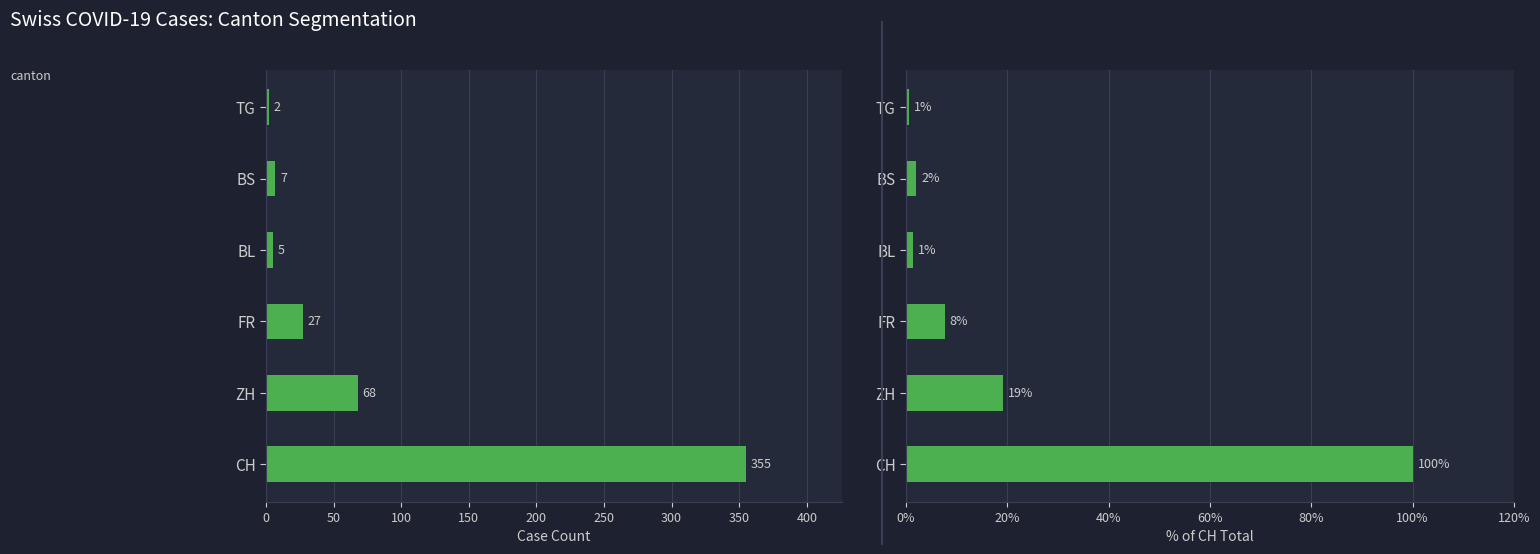

What is the sum of all User Count values?

464.0